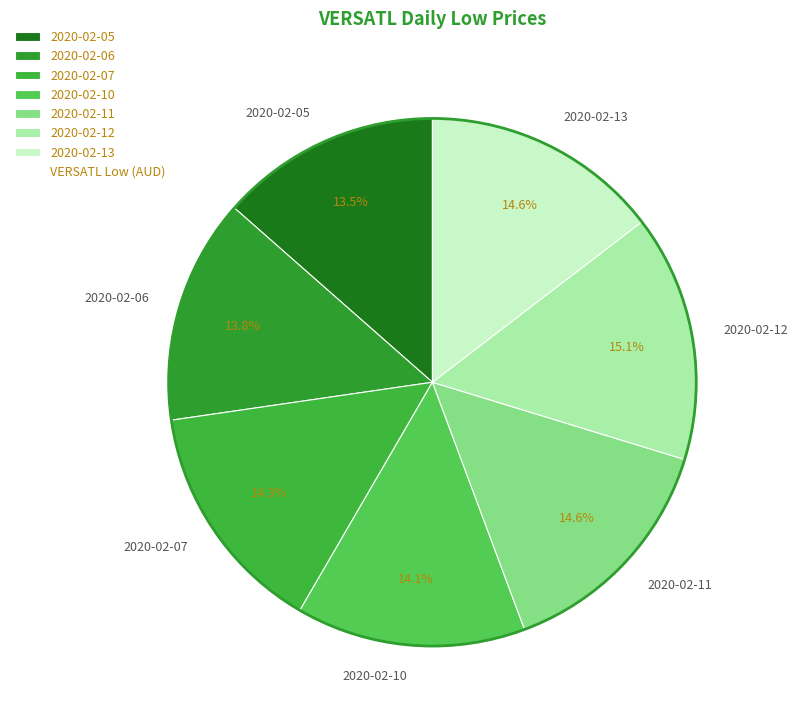

Does 2020-02-10 account for over 50% of the chart?

No